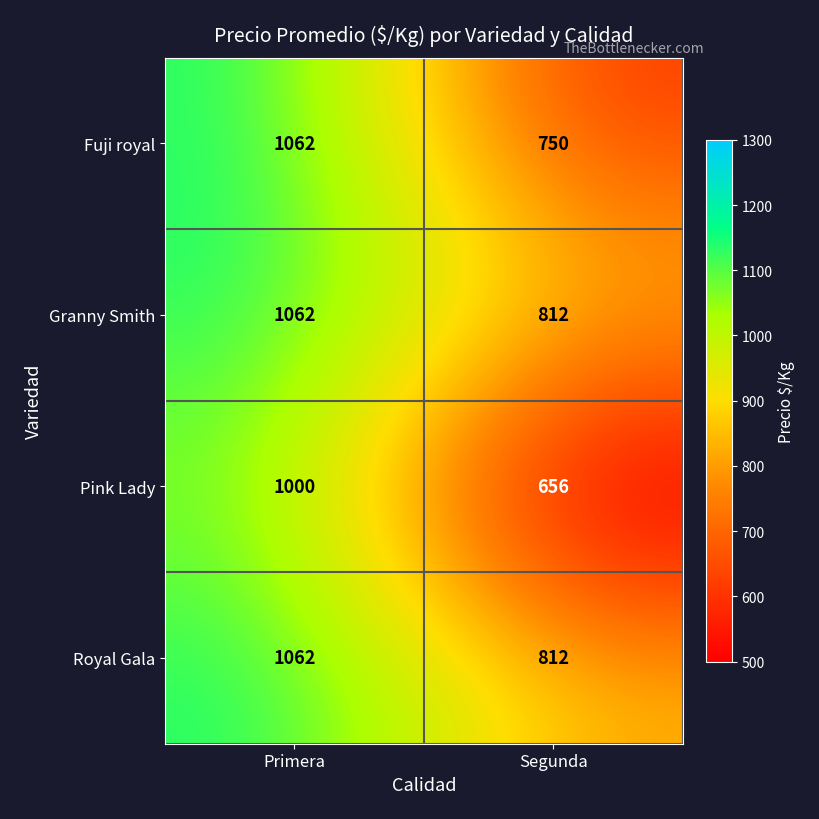

Which series has the widest spread of values?

Pink Lady